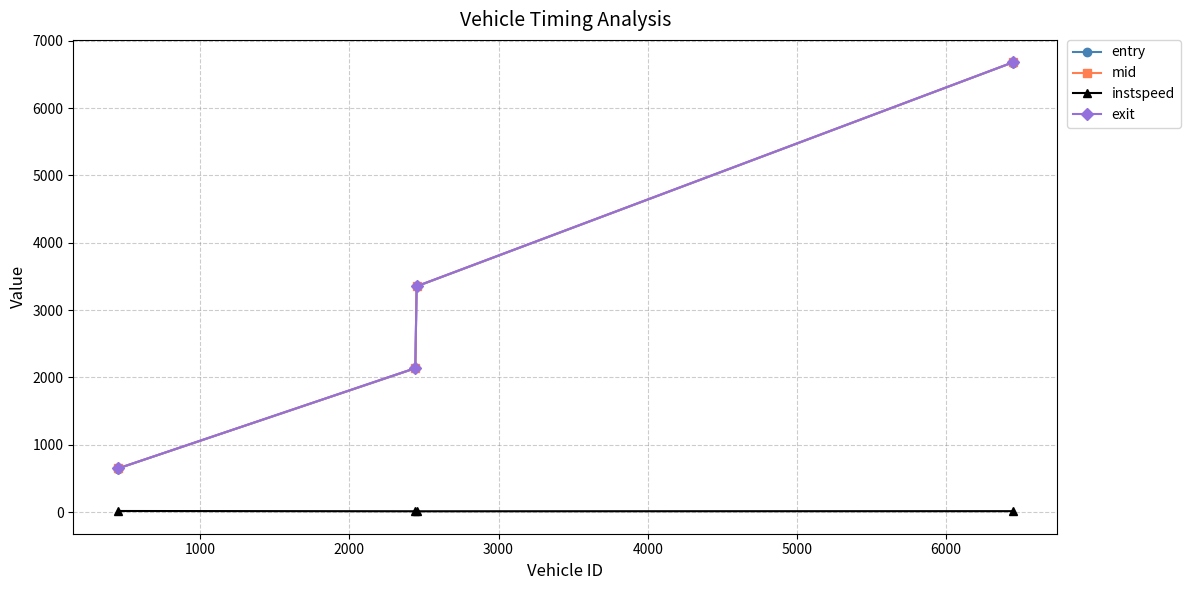

True or false: instspeed and mid intersect in this chart.

False